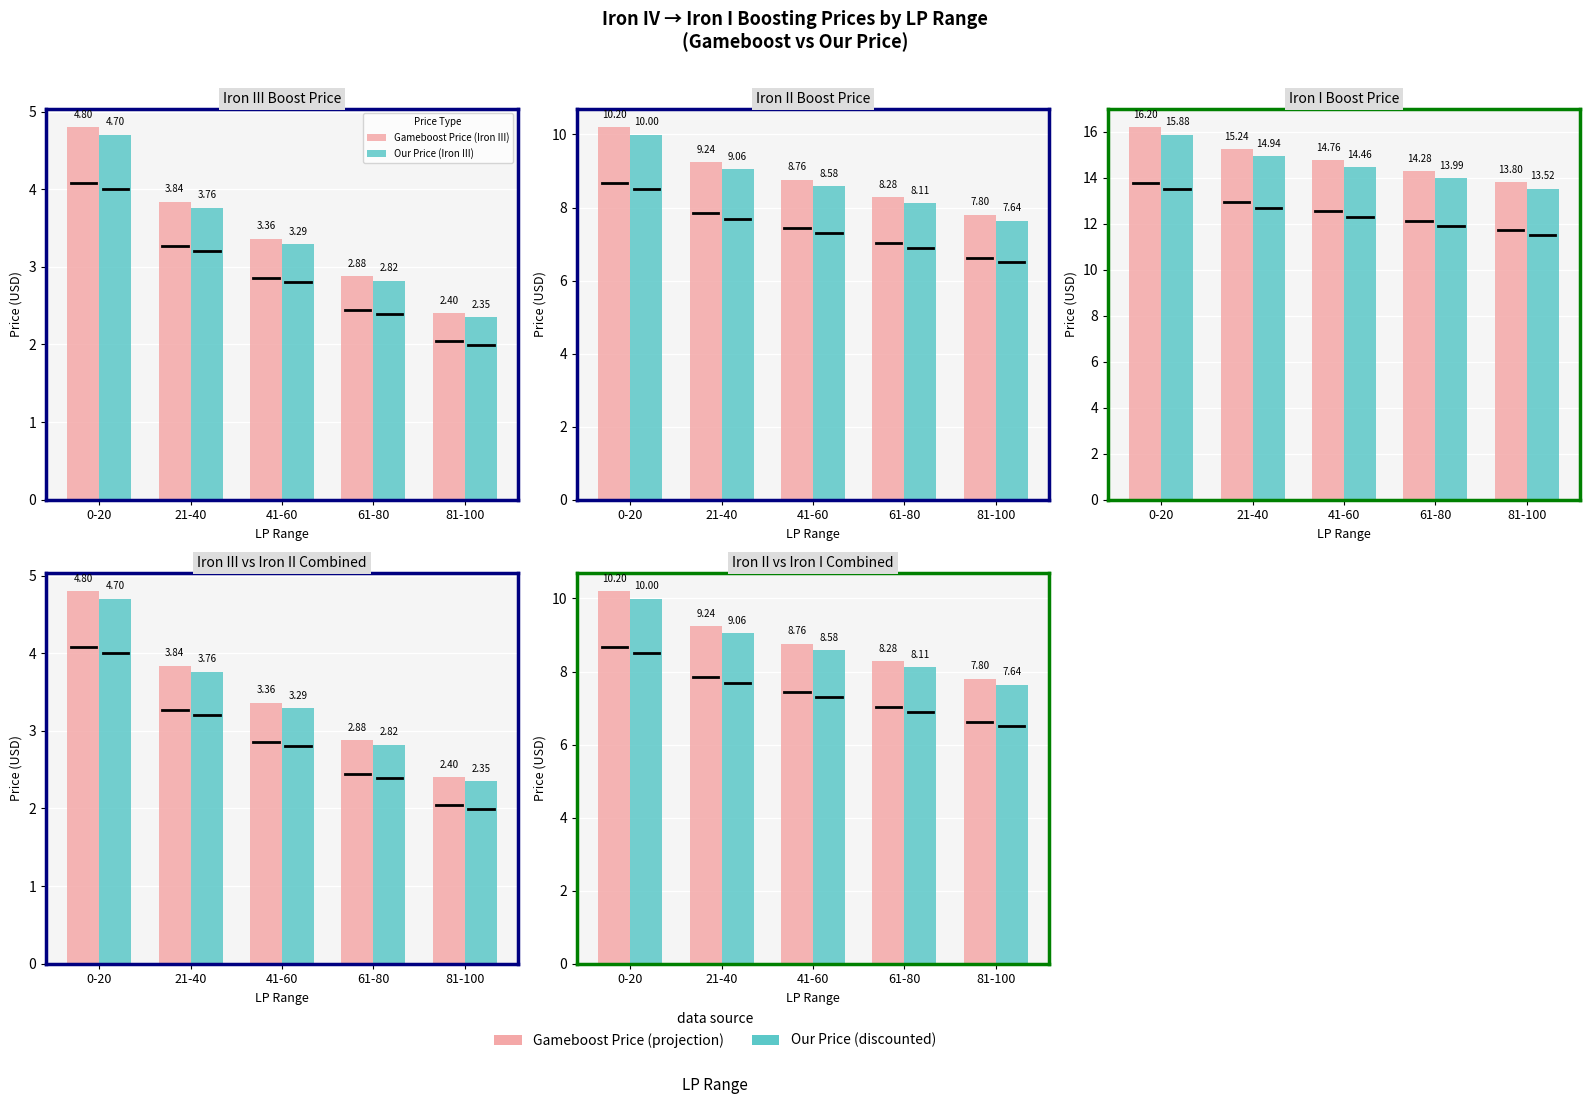

The value of Our Price (Iron I) at 41-60 is 14.5. True or false?

True